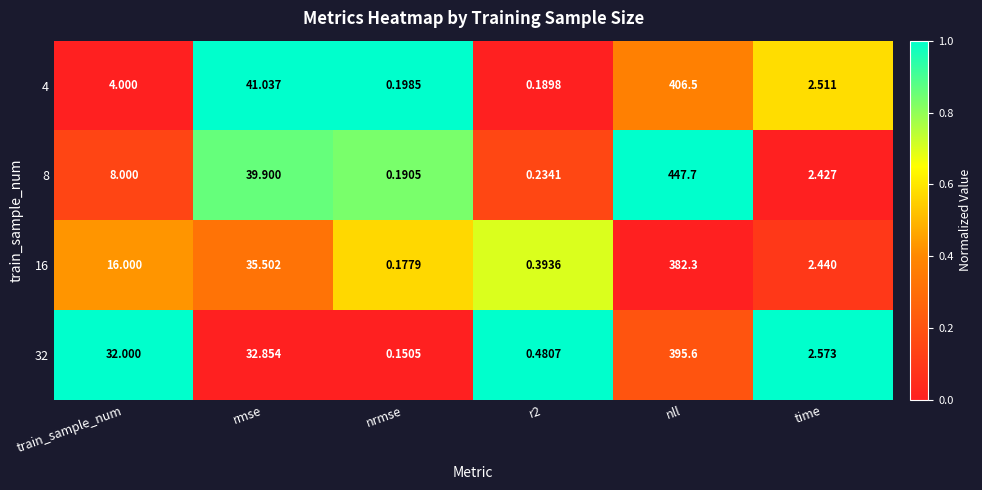

Is the value of 16 at rmse greater than the value of 32 at r2?

Yes